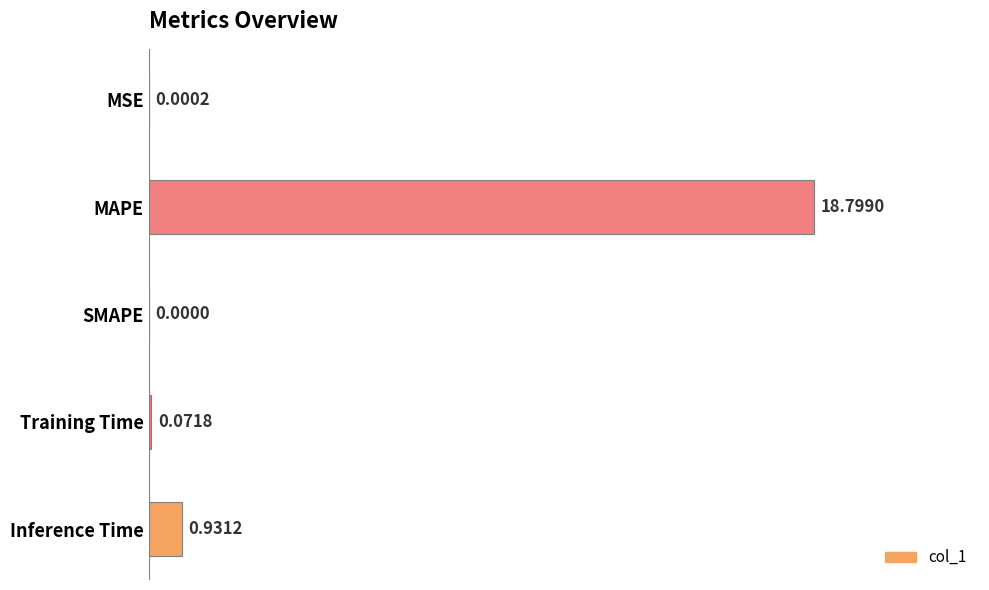

At which label is the value closest to 9?

Inference Time